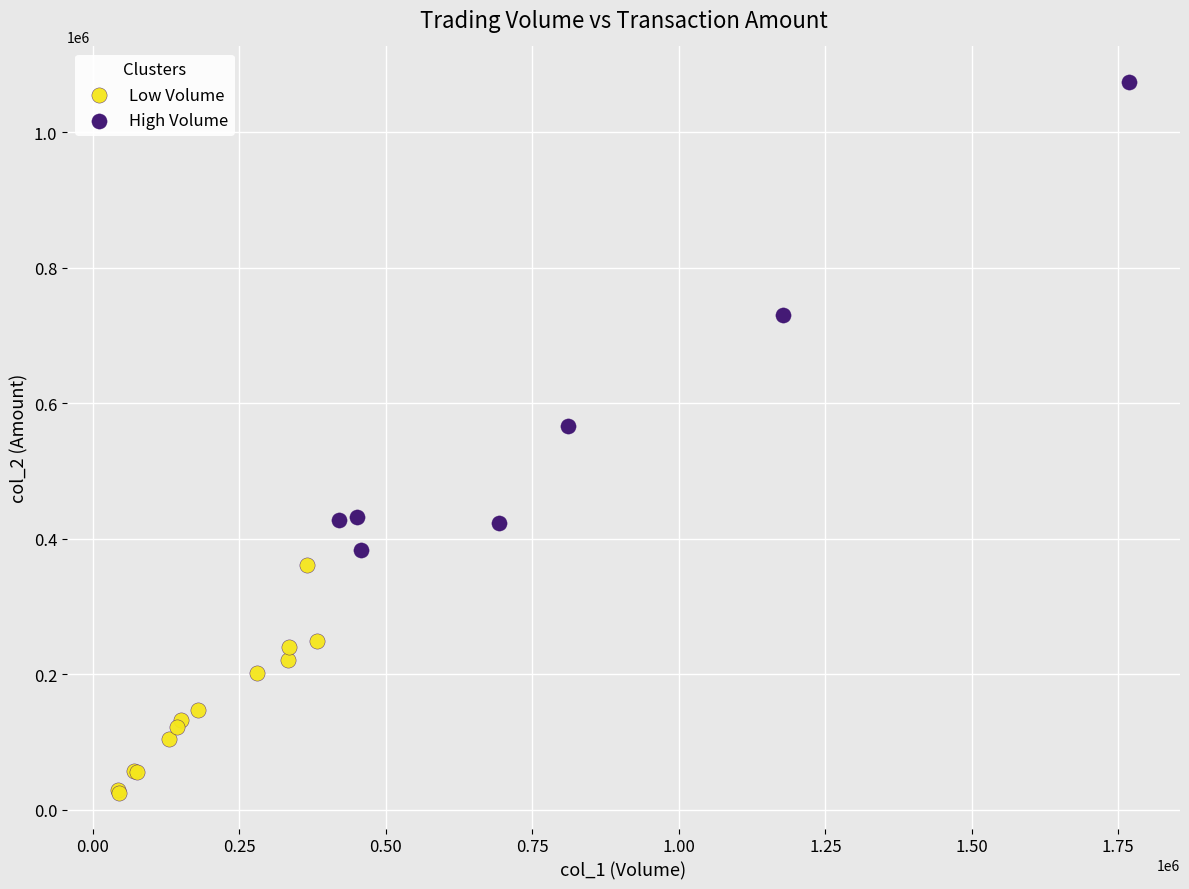

What are all the series names shown in the legend?

Low Volume, High Volume